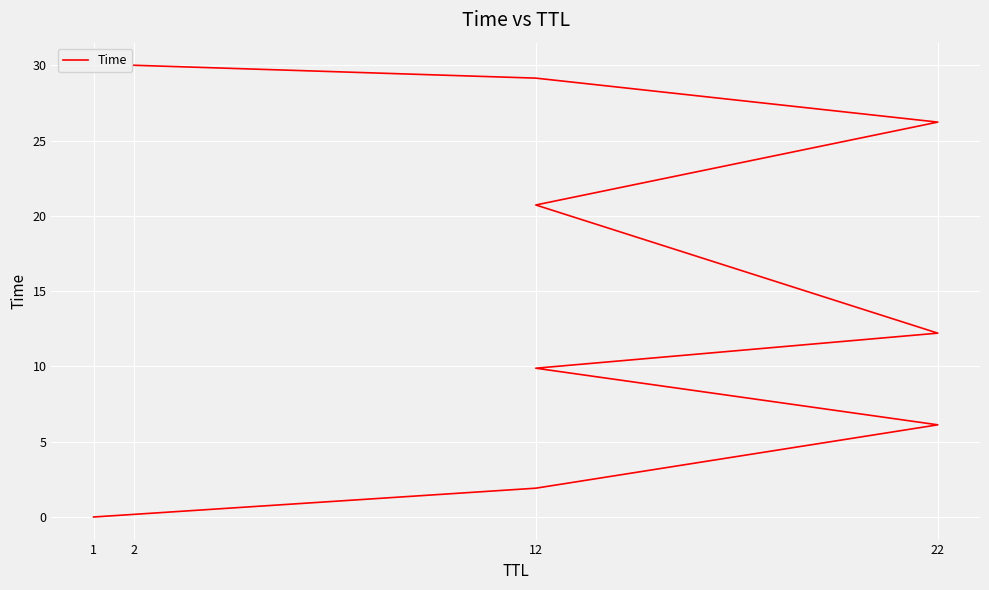

How many lines are shown in the chart?

1